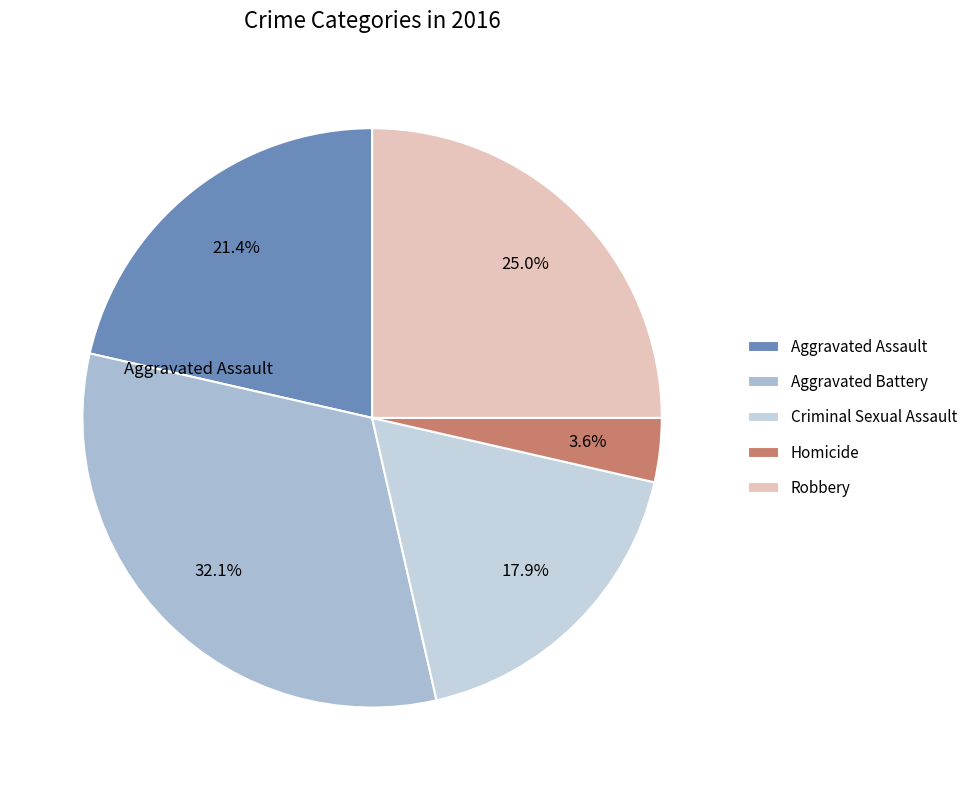

What is the change in value from Criminal Sexual Assault to Robbery?

+2